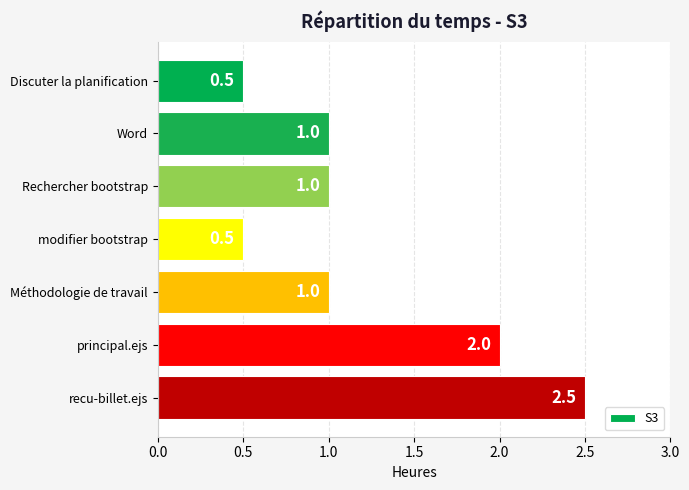

The chart shows a value of 0.5 at modifier bootstrap. True or false?

True